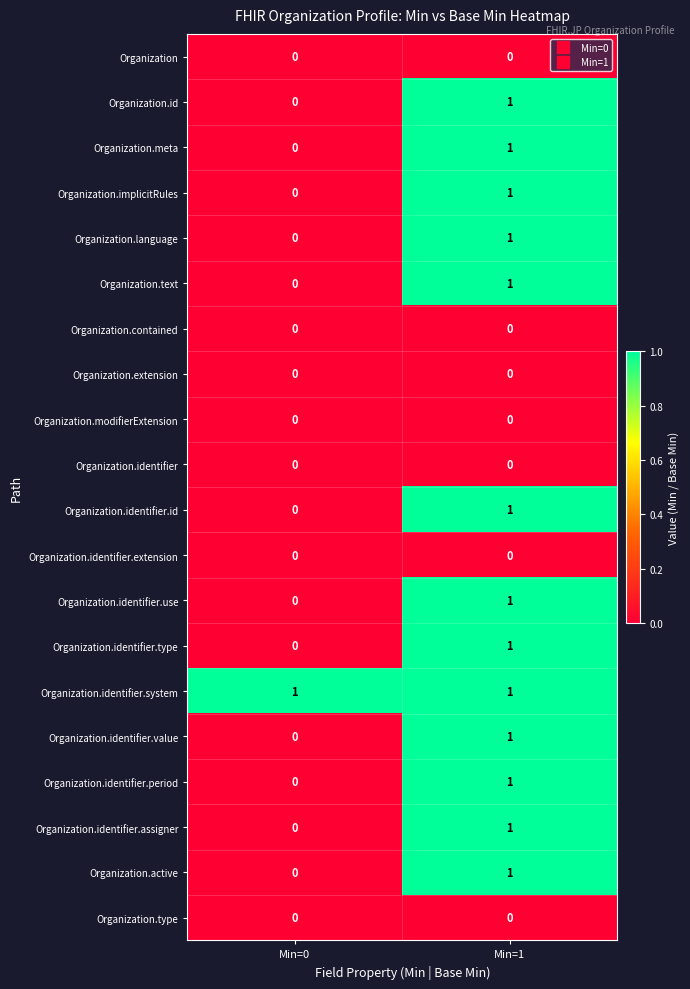

Is the value of Organization.identifier.type at Min=1 greater than the value of Organization.identifier.period at Min=0?

Yes